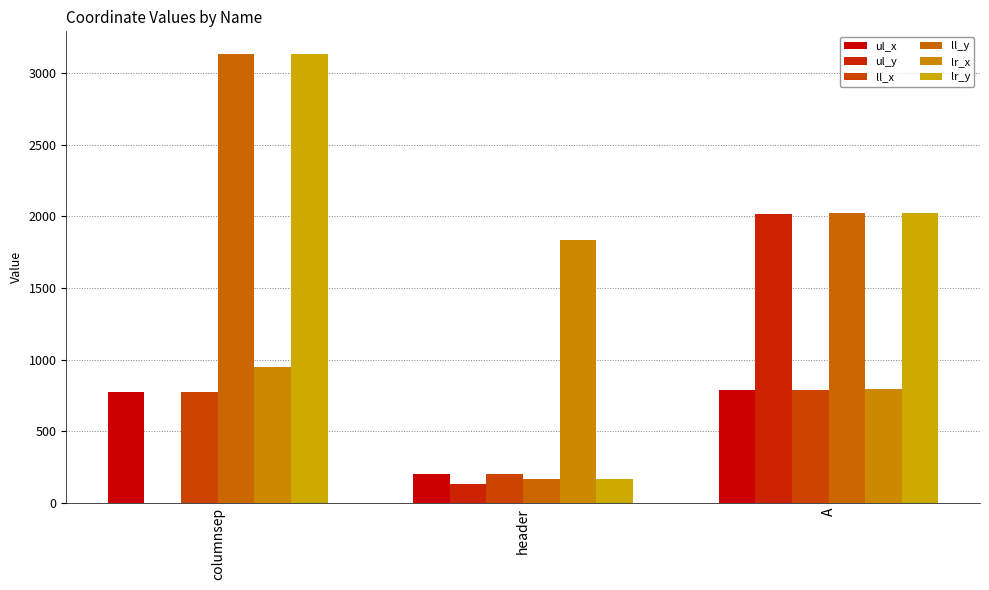

At which category is the sum across all series the highest?

columnsep